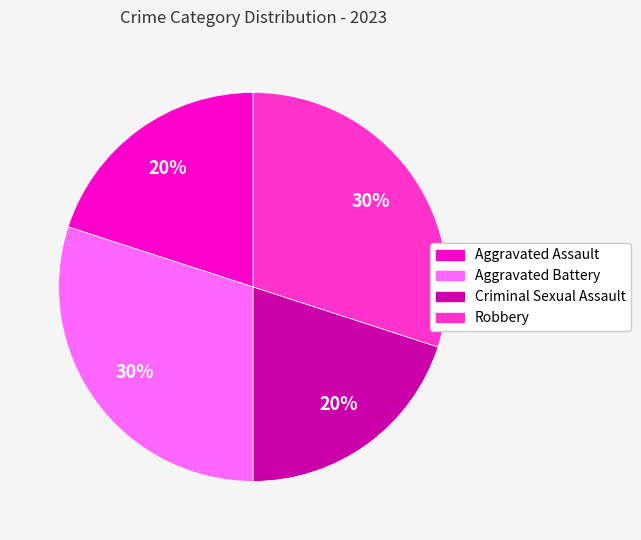

Count the number of slices in the pie.

4